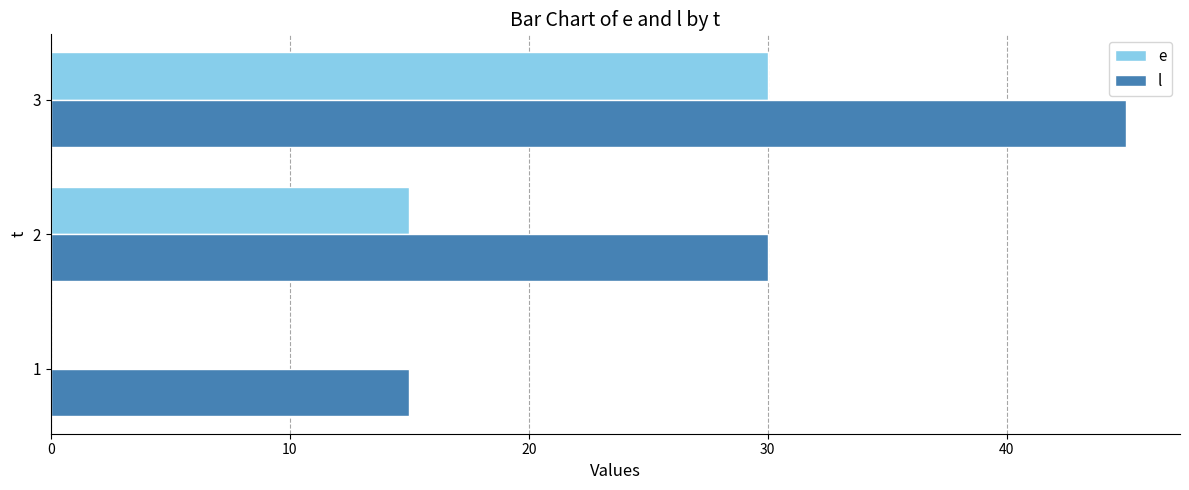

Which series has the largest total across all categories?

l